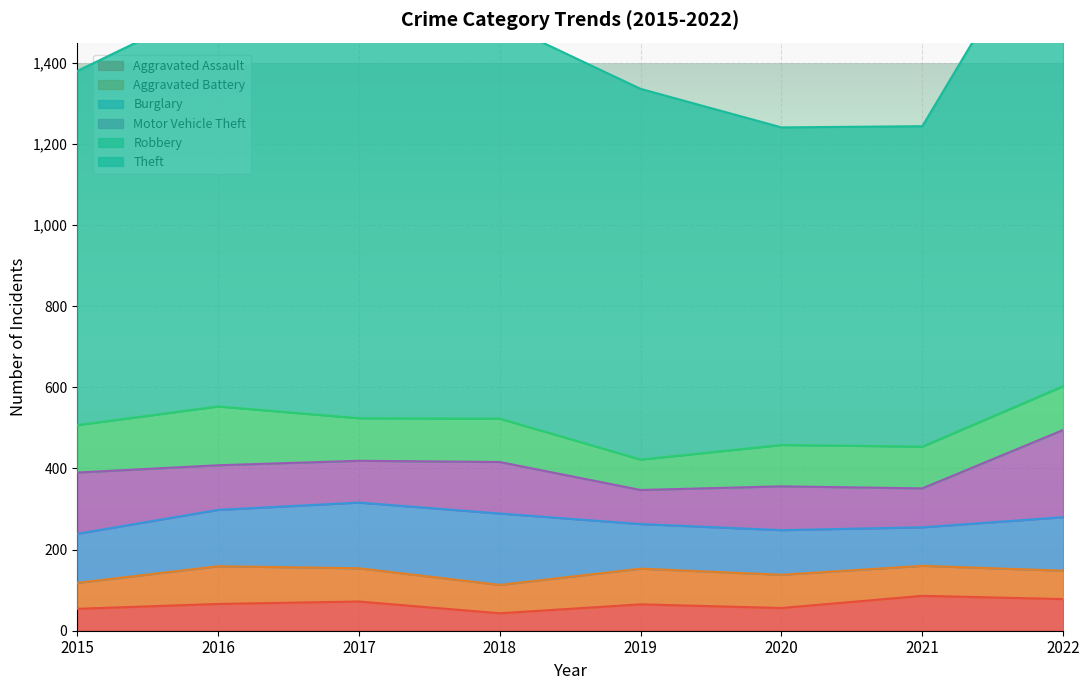

What is the value of the Aggravated Assault point at the 6th from the left?

56